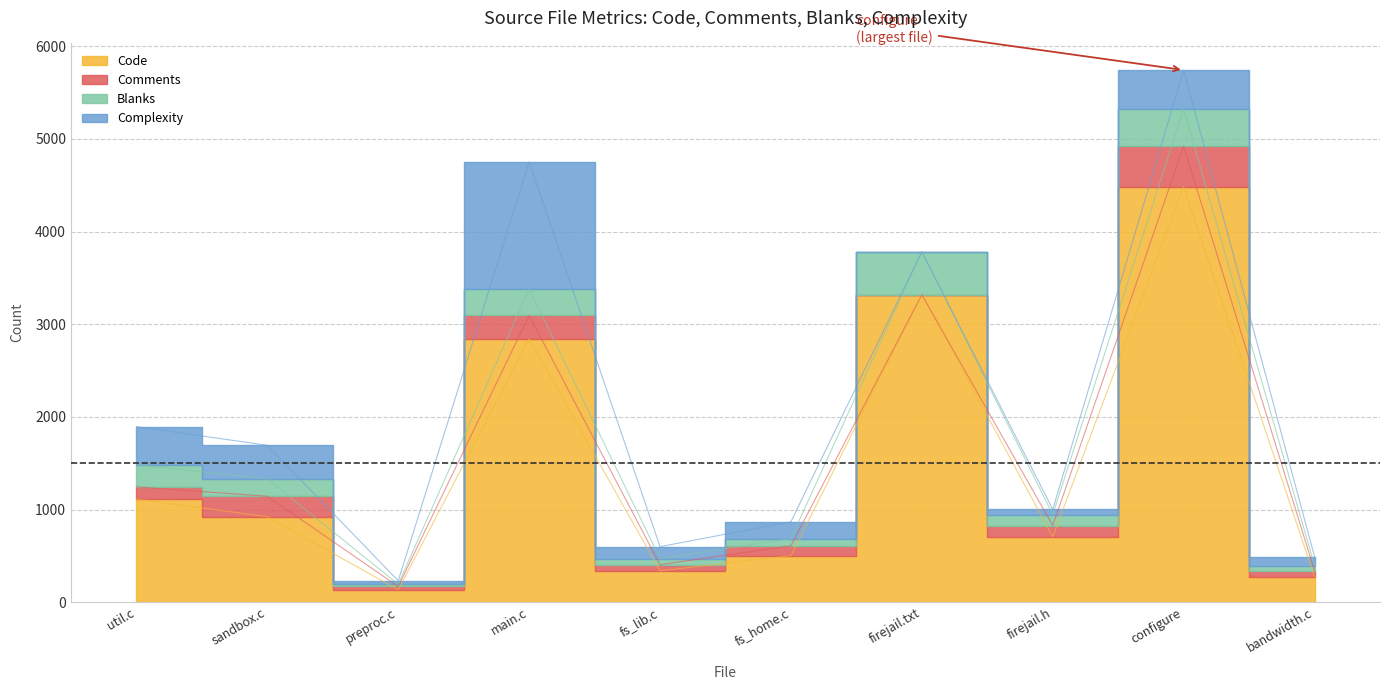

After their last crossing, which series has the higher values: Complexity or Comments?

Complexity